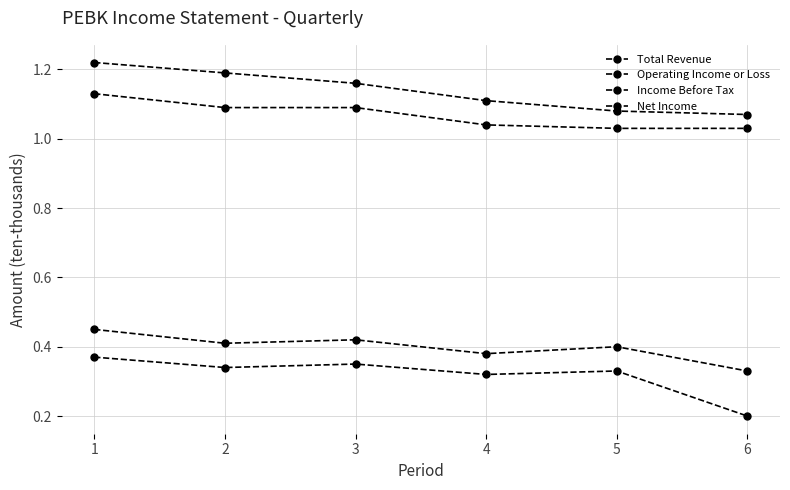

What is the value of the Income Before Tax point at the 6th from the left?

0.3